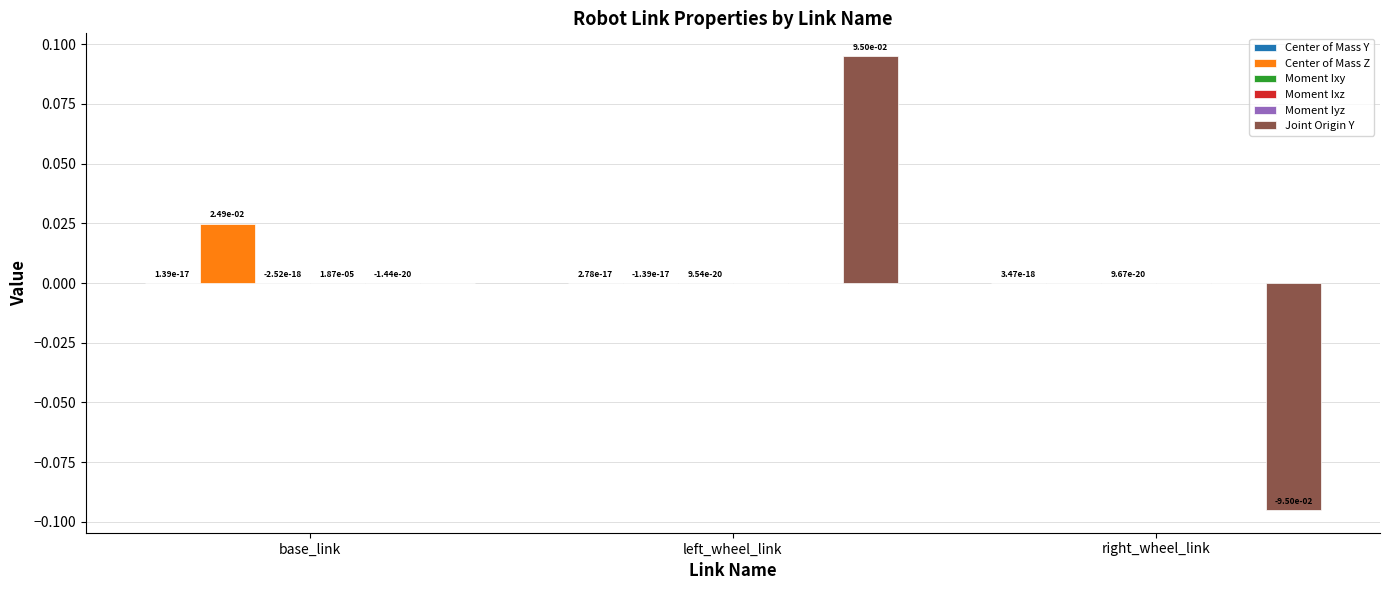

Which series changed the most between base_link and right_wheel_link?

Joint Origin Y